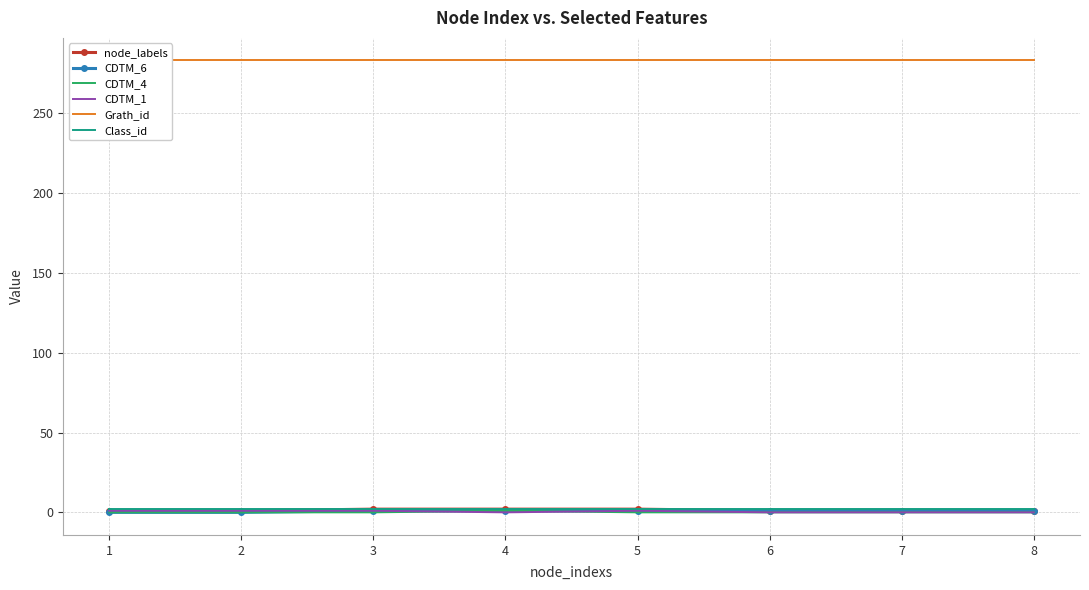

True or false: CDTM_6 and node_labels intersect in this chart.

False